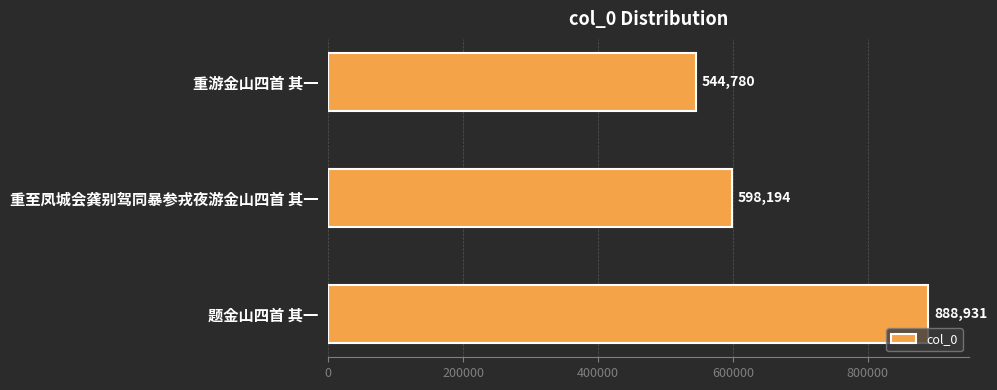

Rank the categories by value from lowest to highest.

重游金山四首 其一, 重至凤城会龚别驾同暴参戎夜游金山四首 其一, 题金山四首 其一